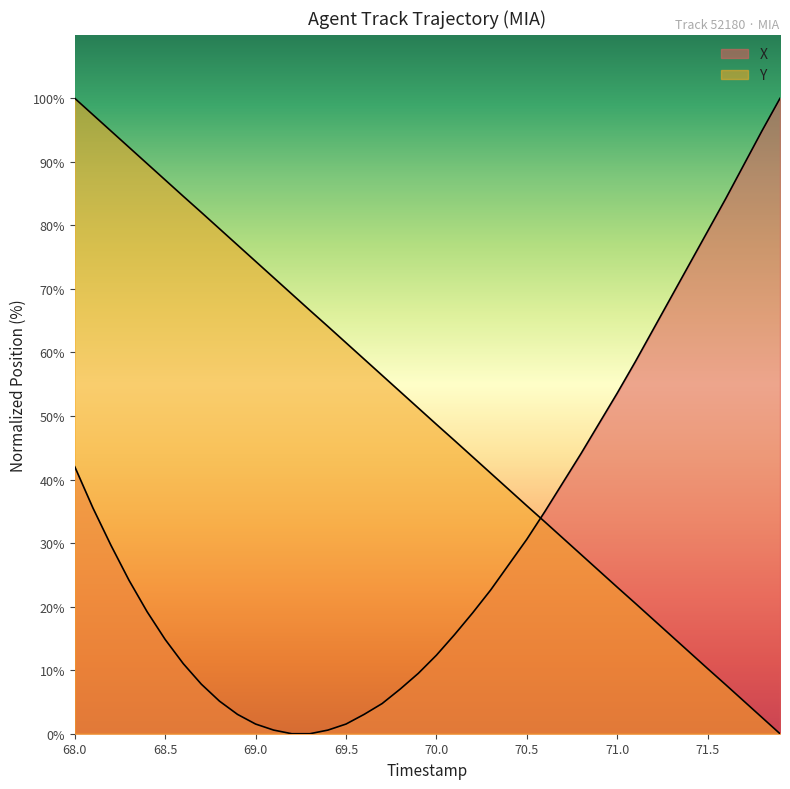

Reading left to right, extract all data points from this chart.

X: 42.0	35.6	29.7	24.1	19.2	14.8	11.0	7.8	5.1	3.0	1.5	0.6	0.0	0.0	0.6	1.5	3.0	4.8	7.0	9.5	12.4	15.6	19.0	22.6	26.6	30.6	35.0	39.5	44.1	48.9	53.6	58.6	63.7	68.8	74.0	79.1	84.2	89.5	94.9	100.0
Y: 100.0	97.4	94.9	92.3	89.7	87.2	84.6	82.0	79.5	76.9	74.3	71.8	69.2	66.6	64.1	61.5	59.0	56.4	53.8	51.3	48.7	46.1	43.6	41.0	38.4	35.9	33.3	30.8	28.2	25.6	23.1	20.5	18.0	15.4	12.8	10.2	7.7	5.1	2.6	0.0